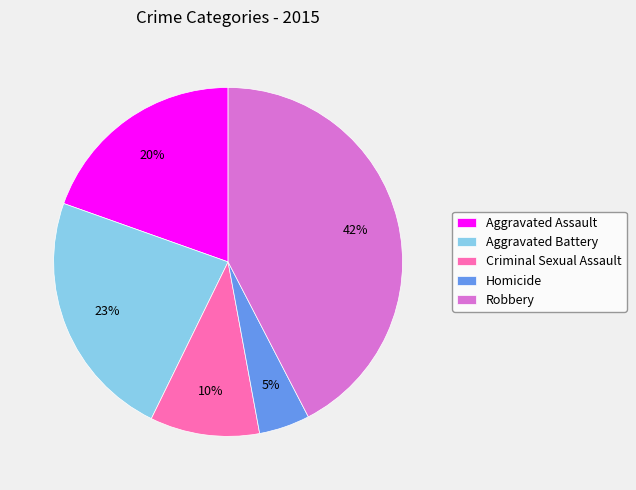

Approximately how many times larger is the value at Criminal Sexual Assault compared to Robbery?

0.2